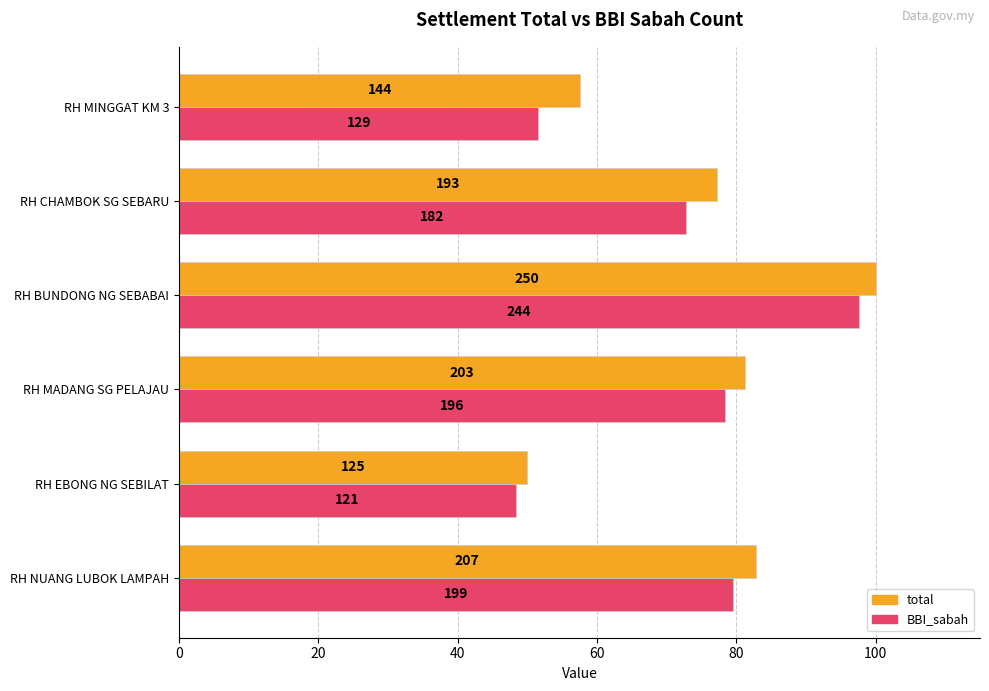

What are all the series names shown in the legend?

total, BBI_sabah